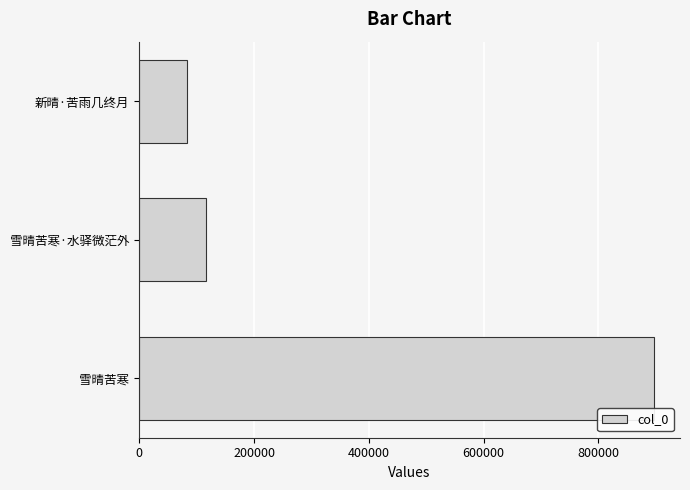

Reading bottom to top, list all the values displayed in this chart.

897284	115873	82874